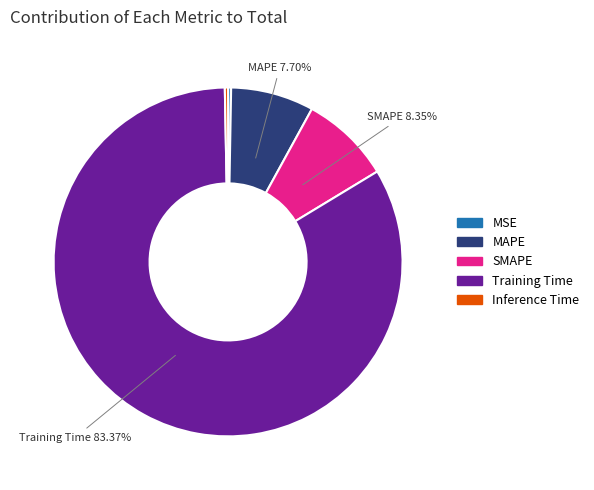

Is it true that Training Time is 83% of the pie?

True